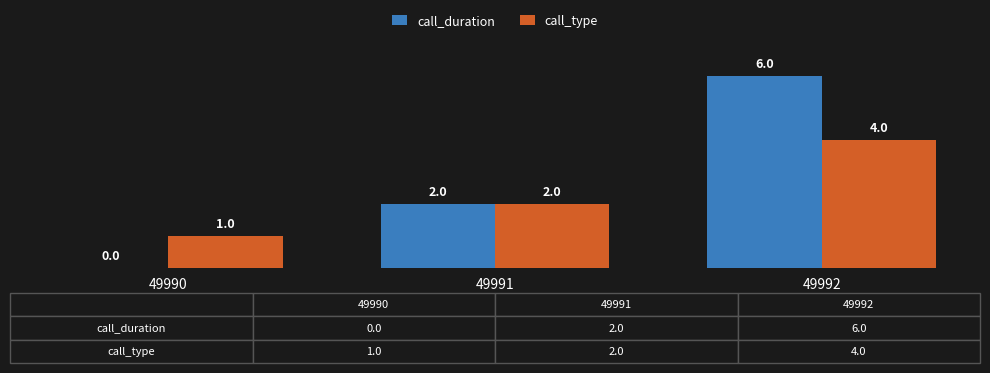

What is the total value across all series at 49992?

10